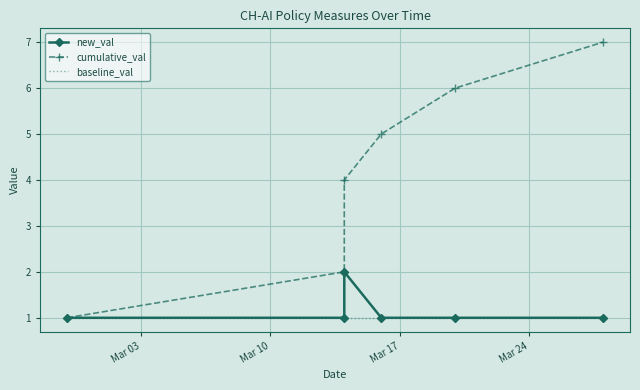

True or false: baseline_val has more than 2 interior local peaks.

False